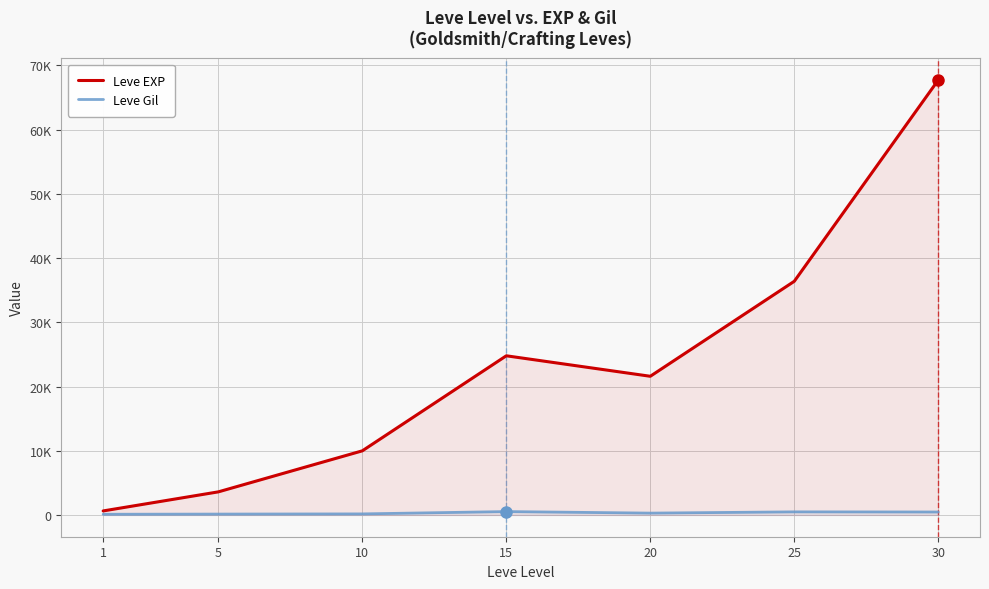

Reading left to right, what are all the values shown in this chart?

Leve EXP: 630	3600	9990	24790	21600	36390	67730
Leve Gil: 113	139	168	529	290	485	463